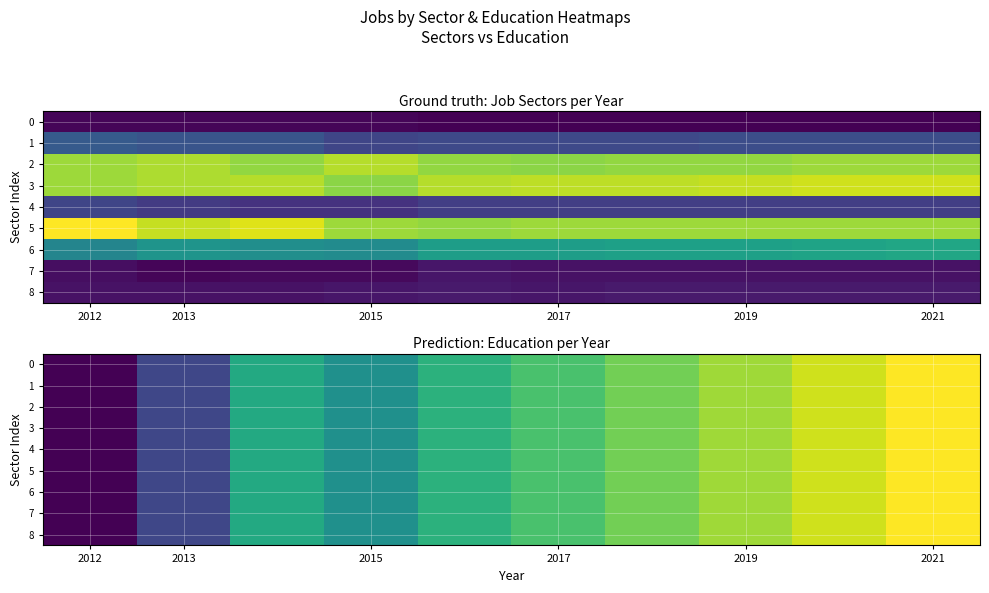

Rank the series by their maximum value, from lowest to highest.

0, 1, 2, 3, 4, 5, 6, 7, 8